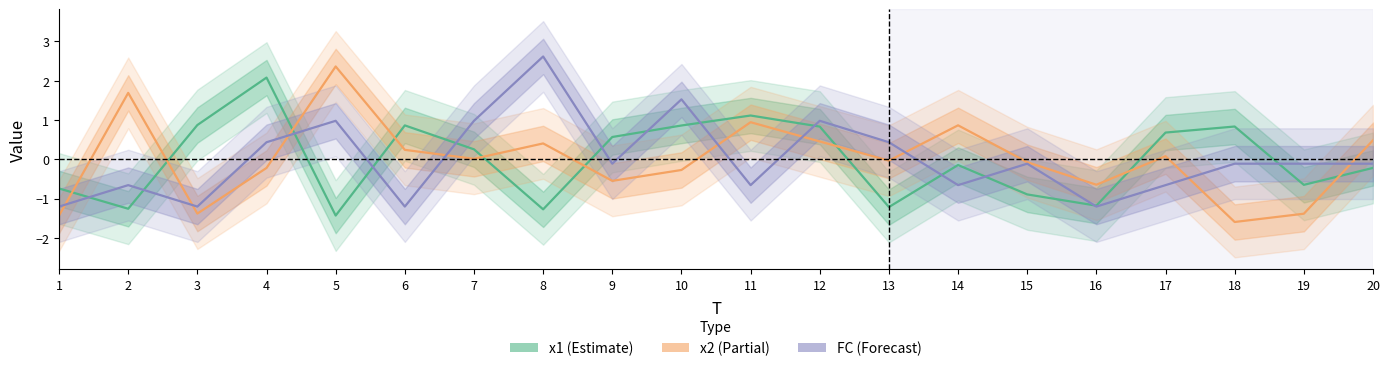

Where is the first local maximum for FC?

2